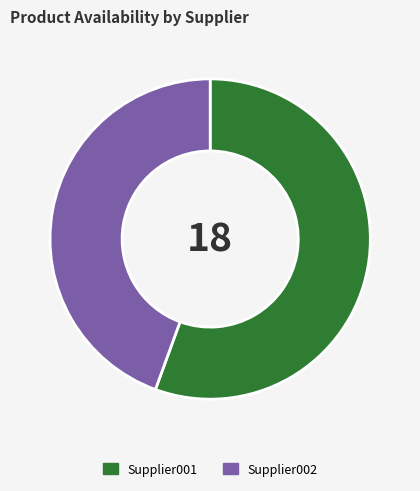

Which category has the biggest portion of the pie?

Supplier001